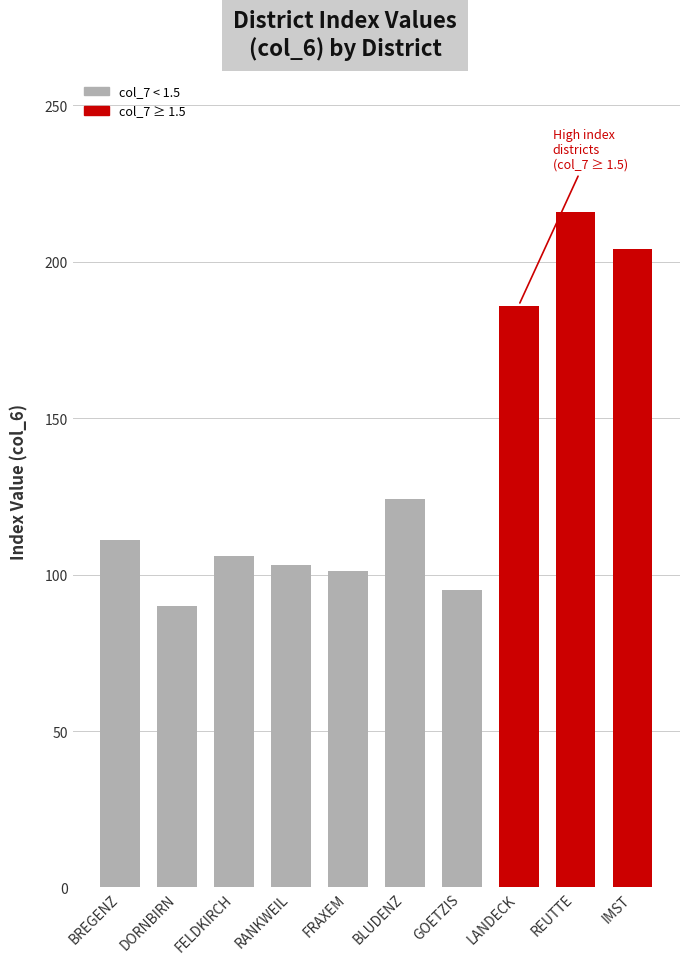

What is the sum of all values?

1336